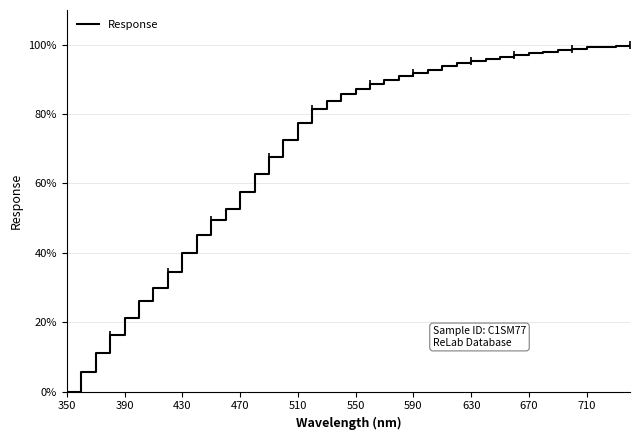

Count the number of data series in this chart.

1